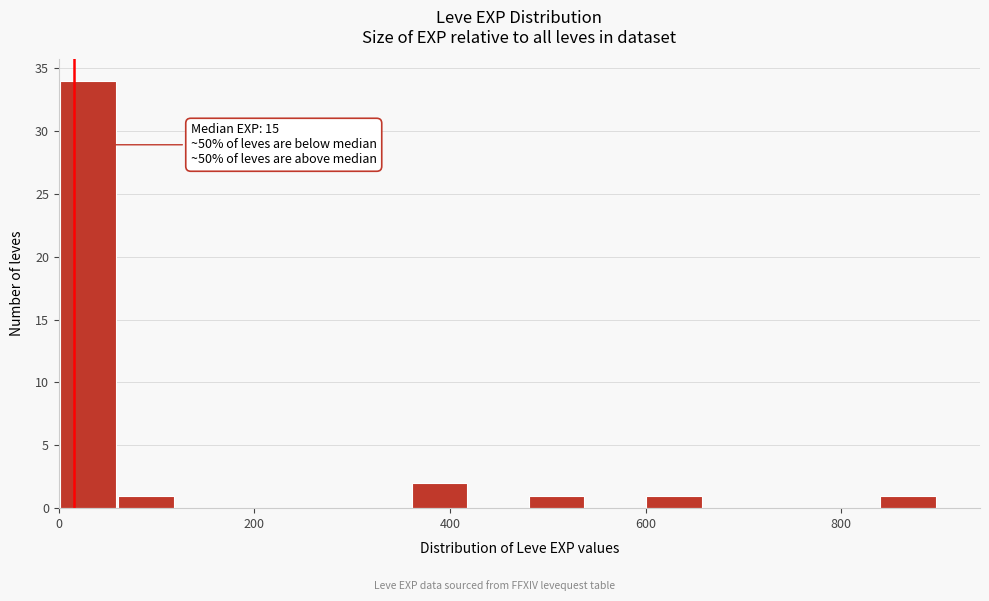

Around what value on the x-axis is the tallest bar? Give the approximate position of its centre, as read against the axis.

20